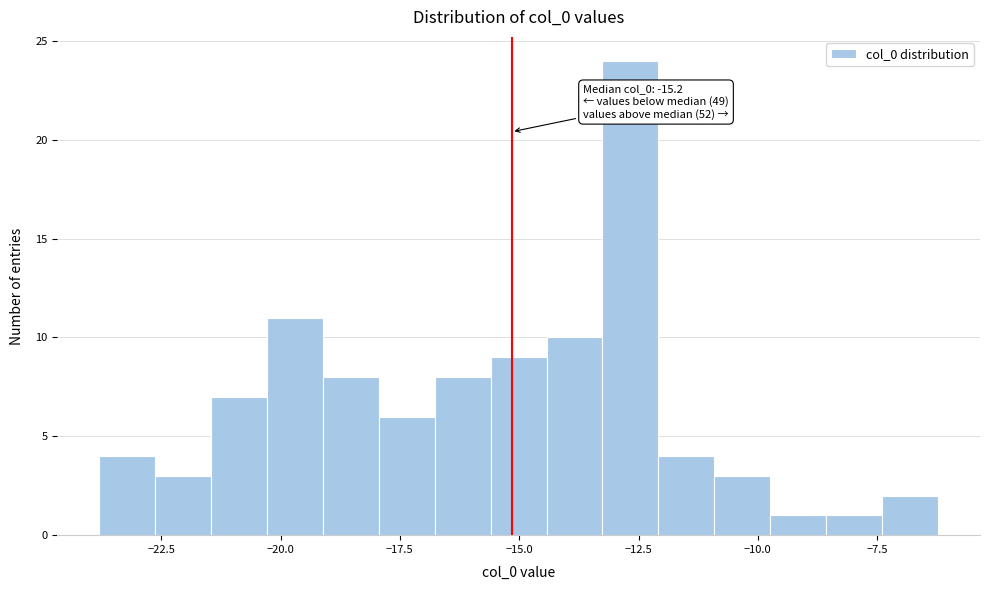

Read against the x-axis, roughly where is the centre of the tallest bar?

-12.5